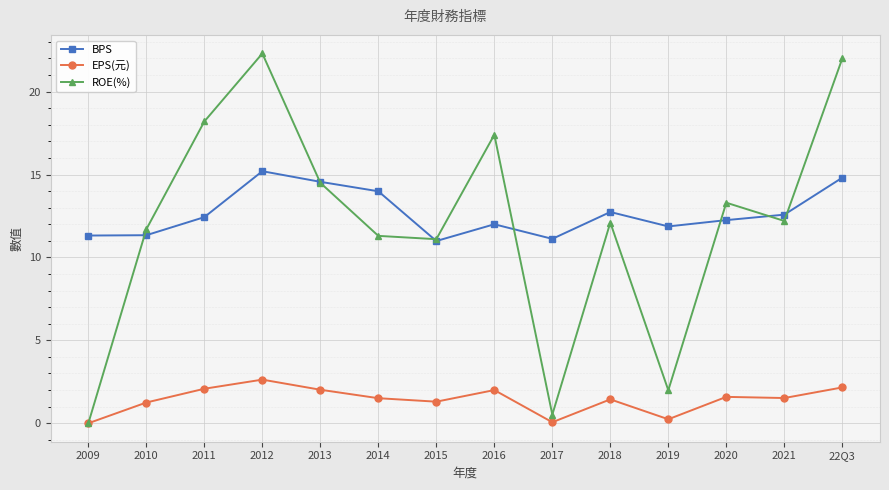

Where is the first local maximum for BPS?

2012